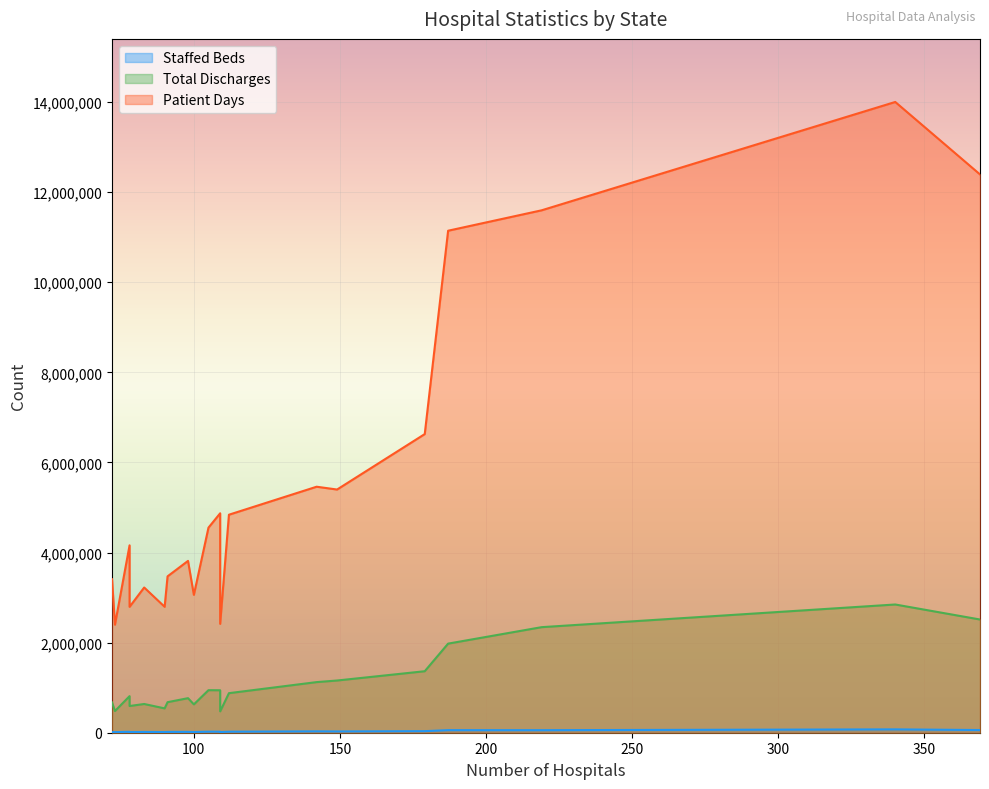

The Staffed Beds series shows 35700 at Georgia. True or false?

False